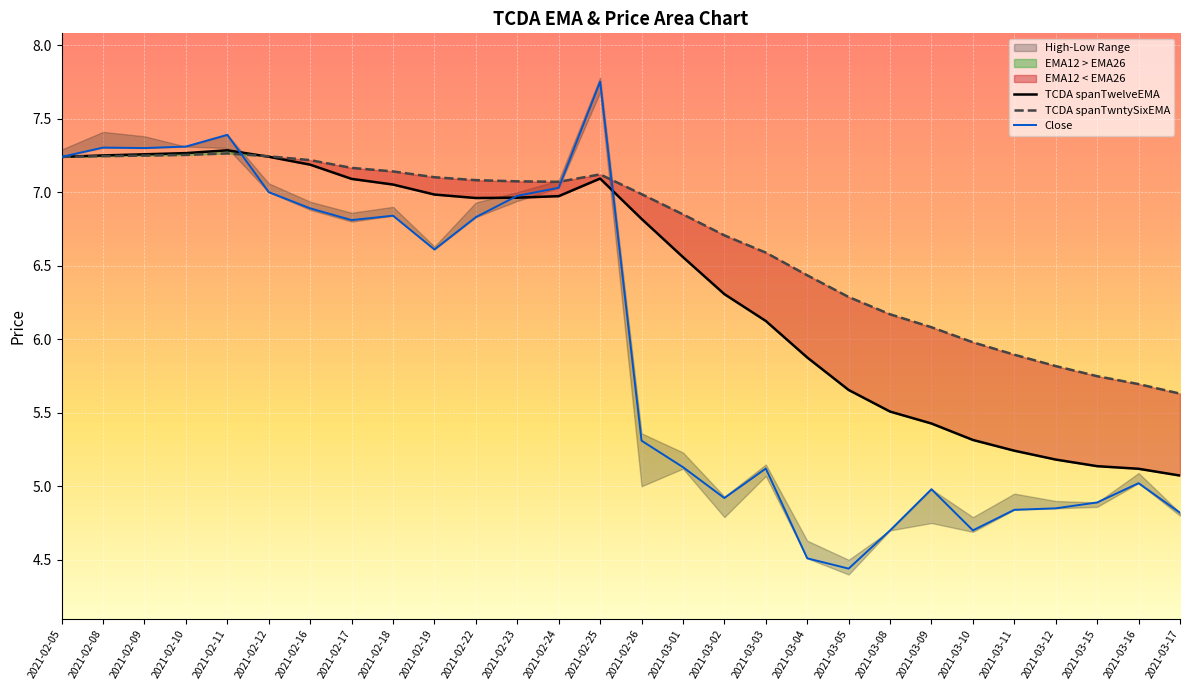

What is the total value across all series at 2021-02-10?

21.8